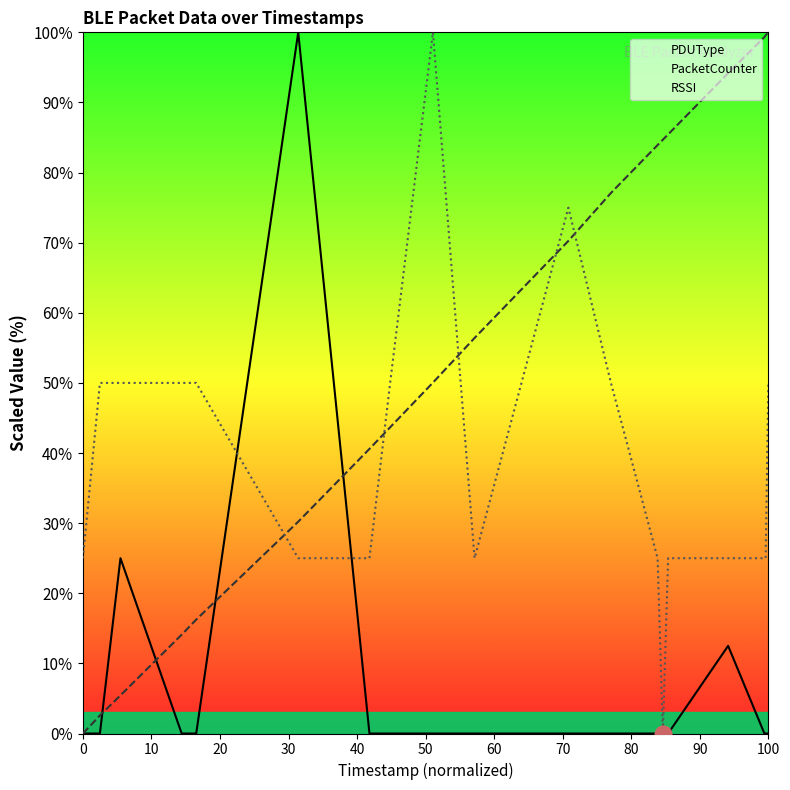

Is it true that RSSI equals 35.7 at 15?

False